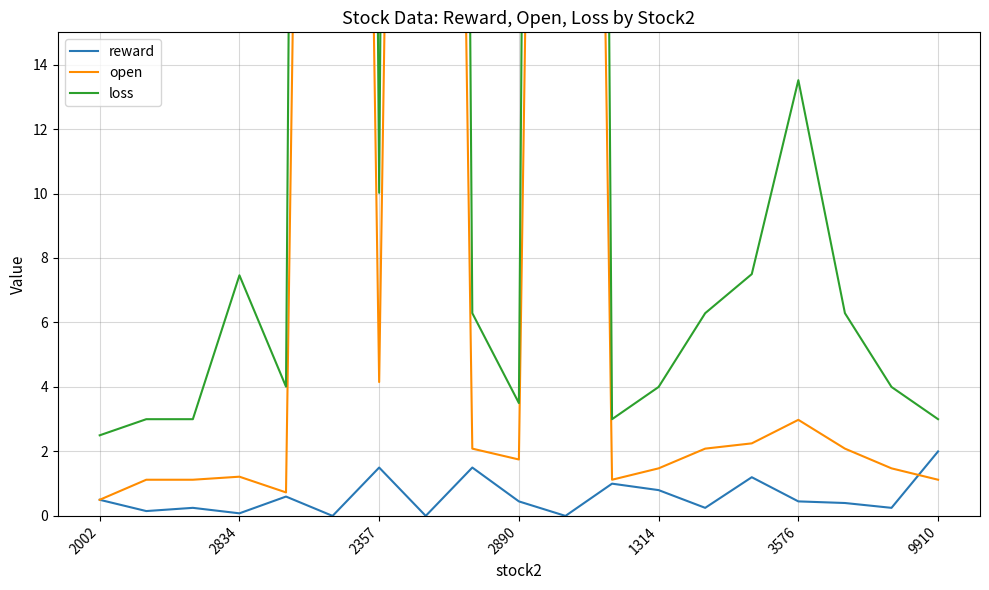

At how many categories does at least one series exceed 140?

3